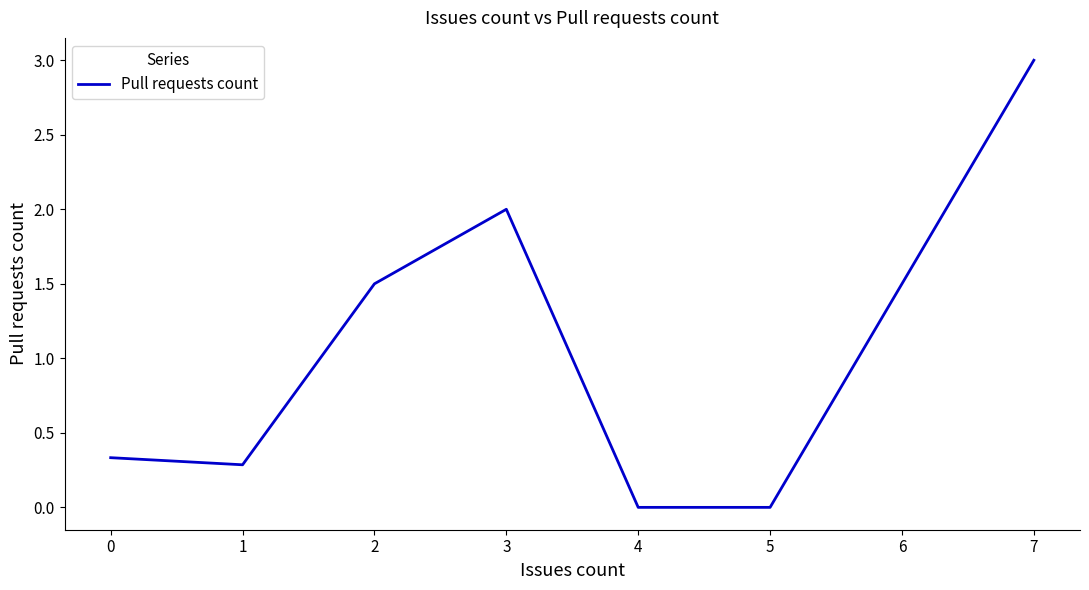

The value at 0 is 0.5. True or false?

False